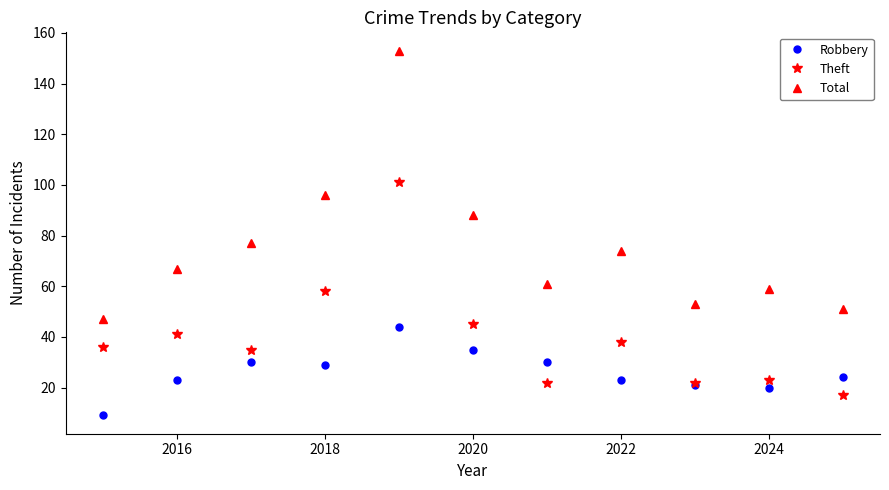

Which series has the widest spread of values?

Total